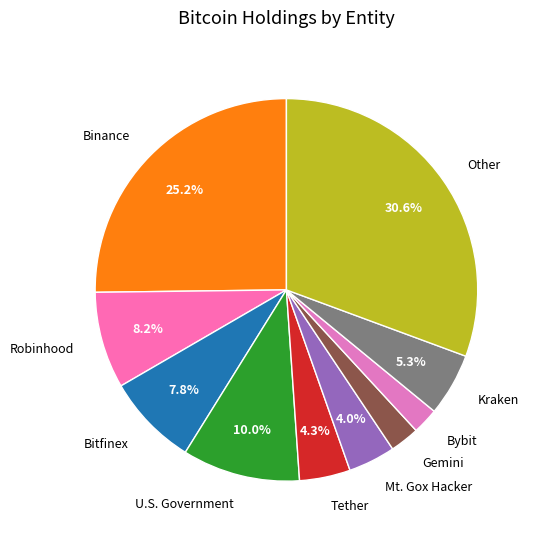

Does Gemini account for over 50% of the chart?

No